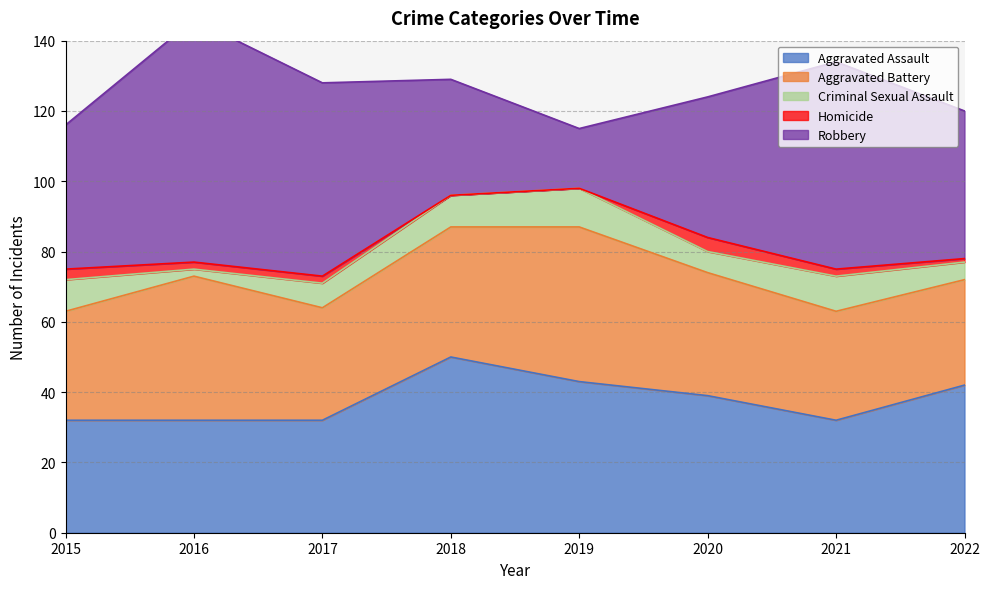

What is the spread (max minus min) of values at 2021?

57